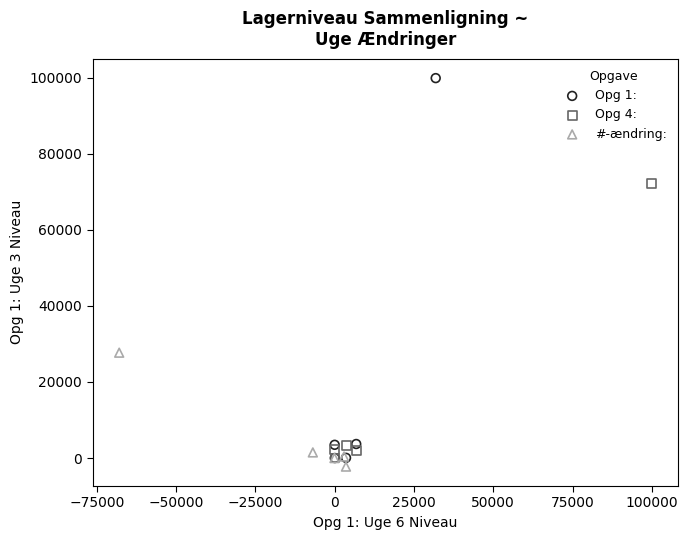

Which series reaches the minimum Y coordinate?

#-ændring: